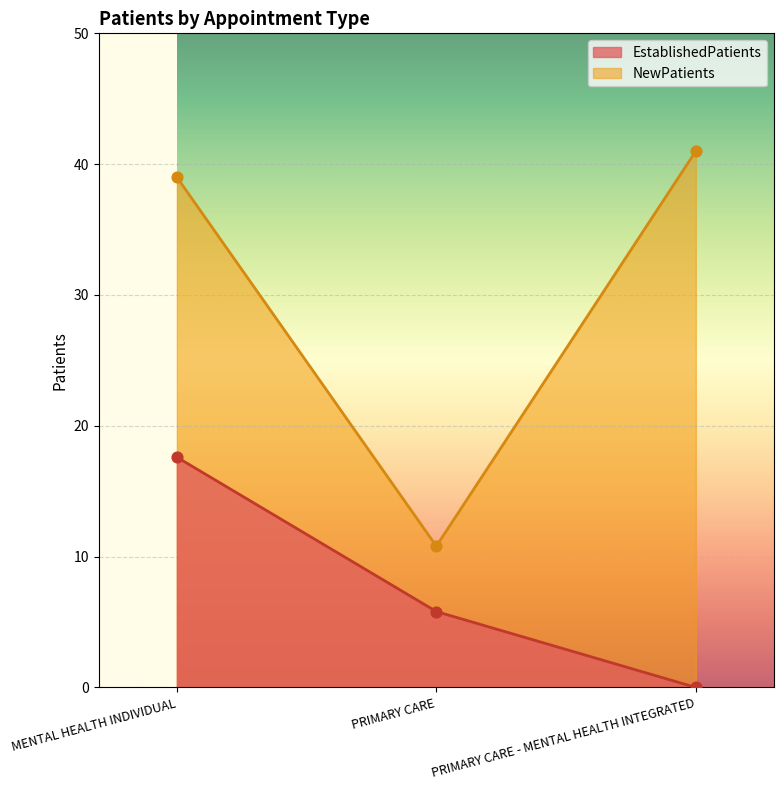

What are all the series names shown in the legend?

EstablishedPatients, NewPatients